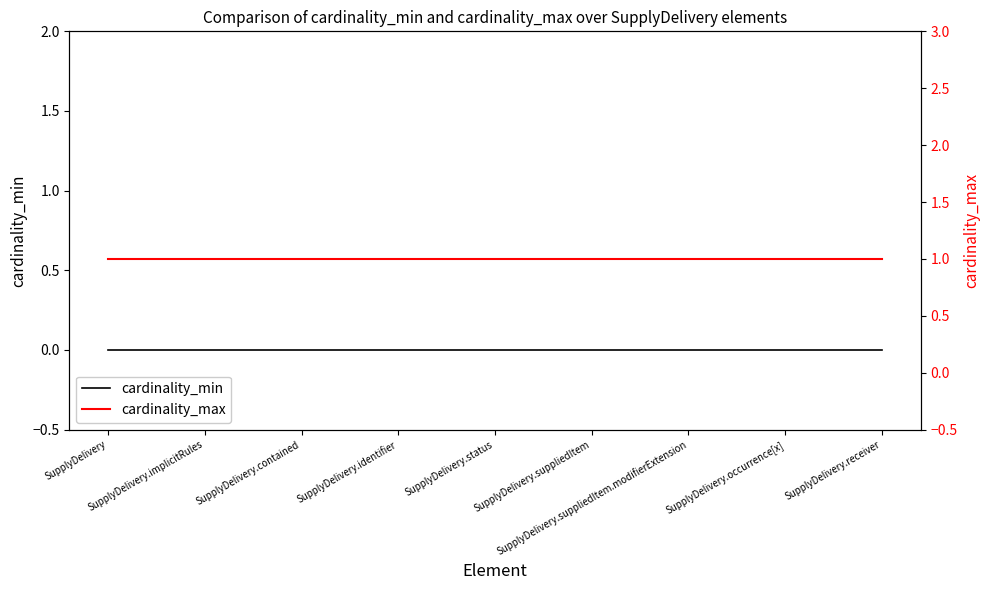

Which series has the largest total across all categories?

cardinality_max